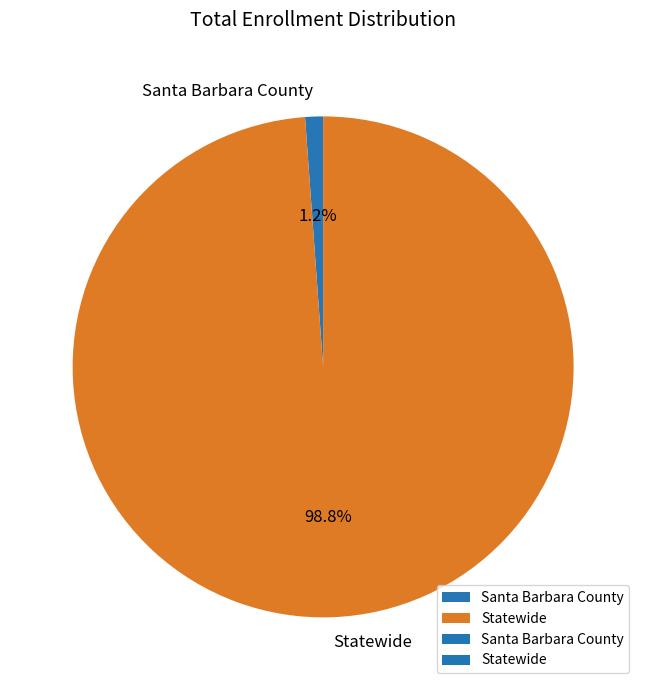

Is the sum of Santa Barbara County and Statewide greater than half?

Yes